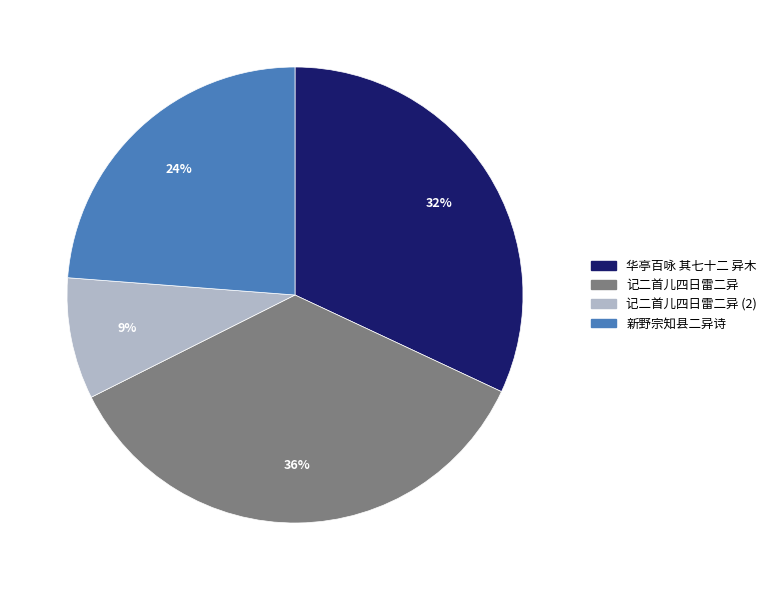

Is there any slice that represents more than half of the pie?

No